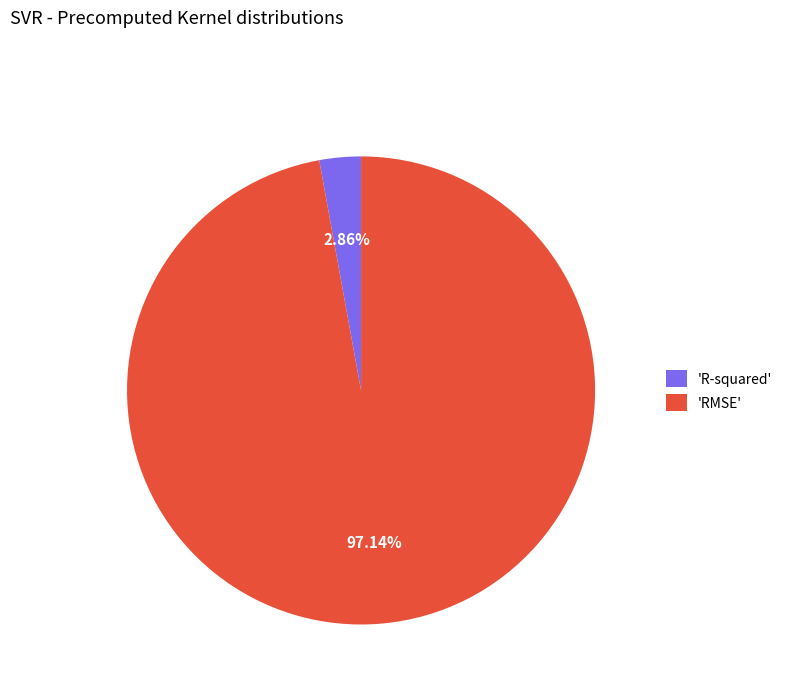

Between 'RMSE' and 'R-squared', which is larger?

'RMSE'